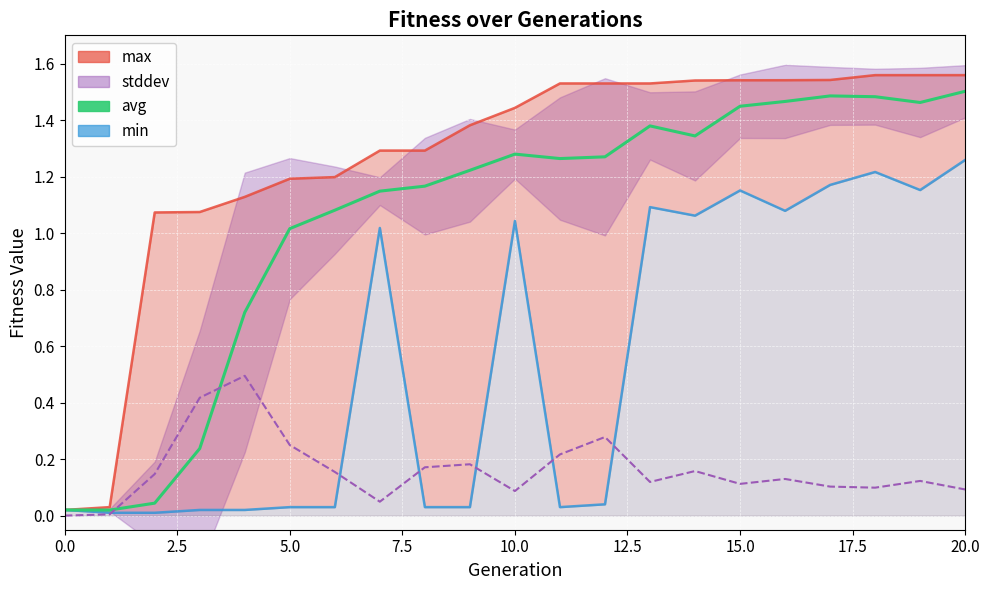

Does the chart display data point markers on the line(s)?

No